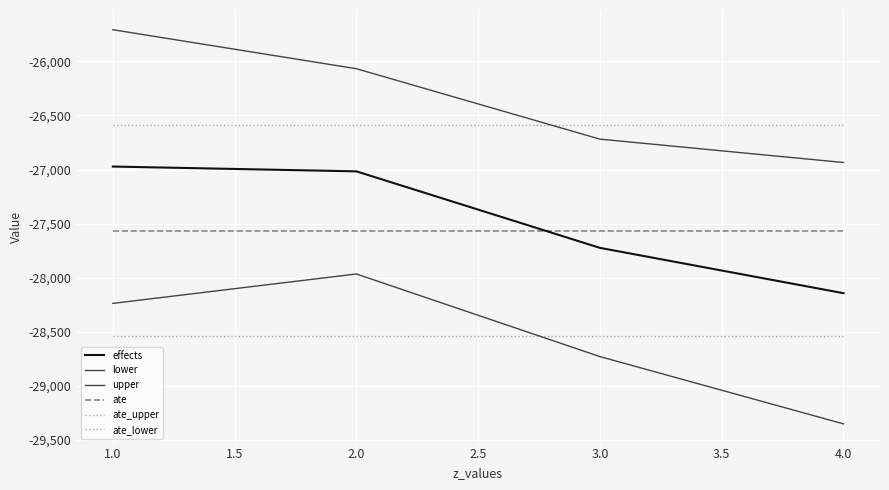

How many lines are shown in the chart?

6